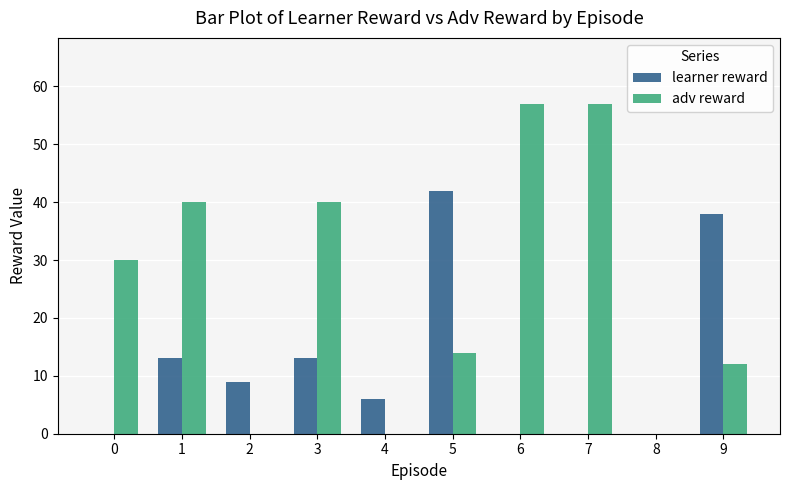

What value does the learner reward series have at 4, to the nearest 5?

5